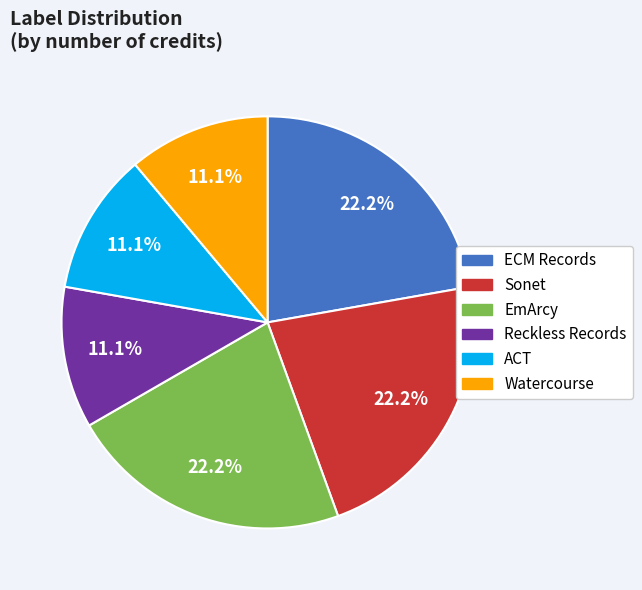

Approximately how many times larger is the value at Sonet compared to ACT?

2.0